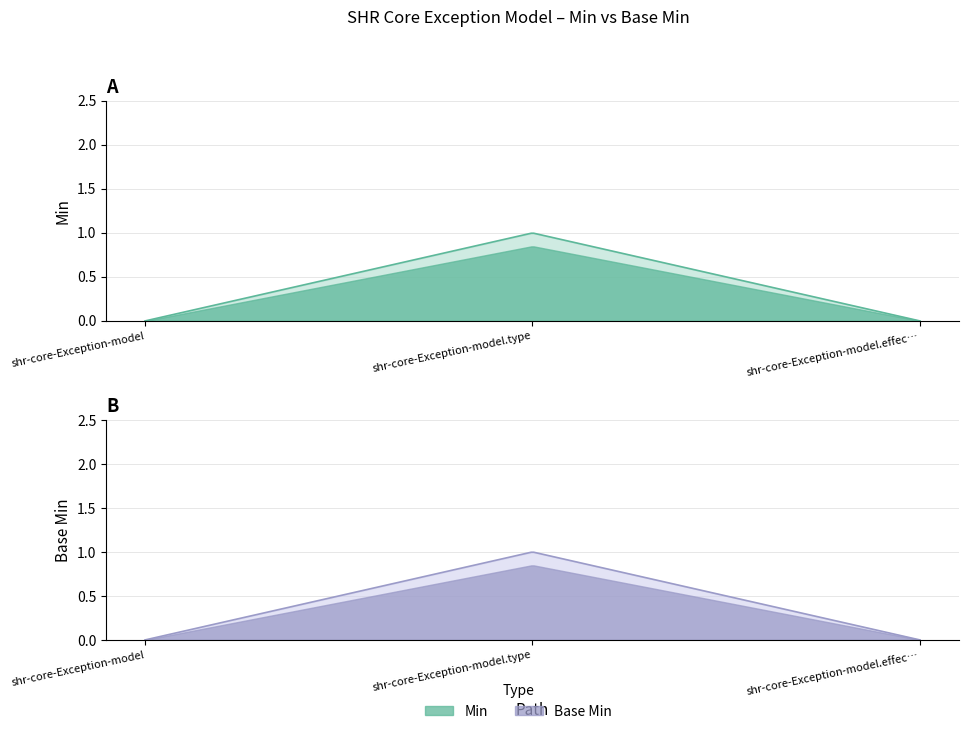

Which label corresponds to the smallest value in the chart?

shr-core-Exception-model